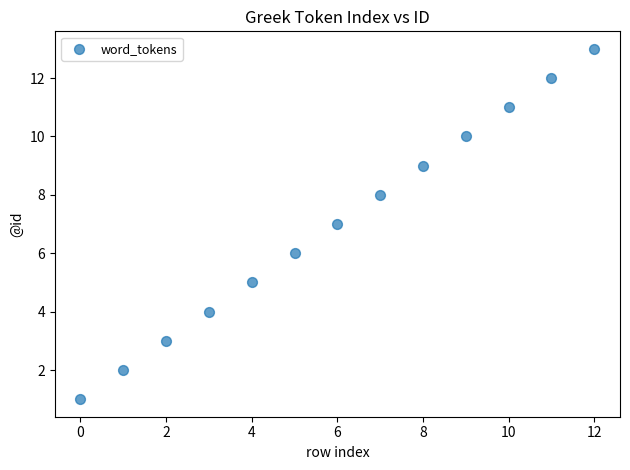

What is the range of Y values (max minus min)?

12